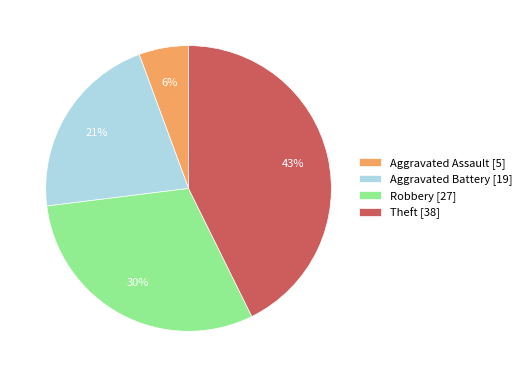

Is it true that Aggravated Assault is 6% of the pie?

True